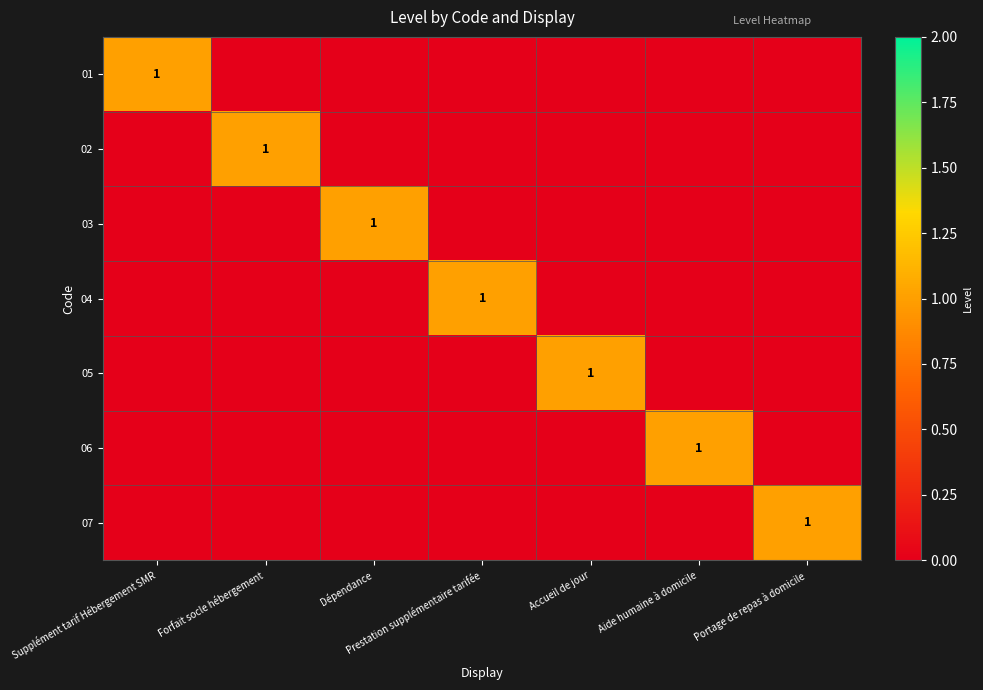

True or false: 07 has a value of 1 at Portage de repas à domicile.

True